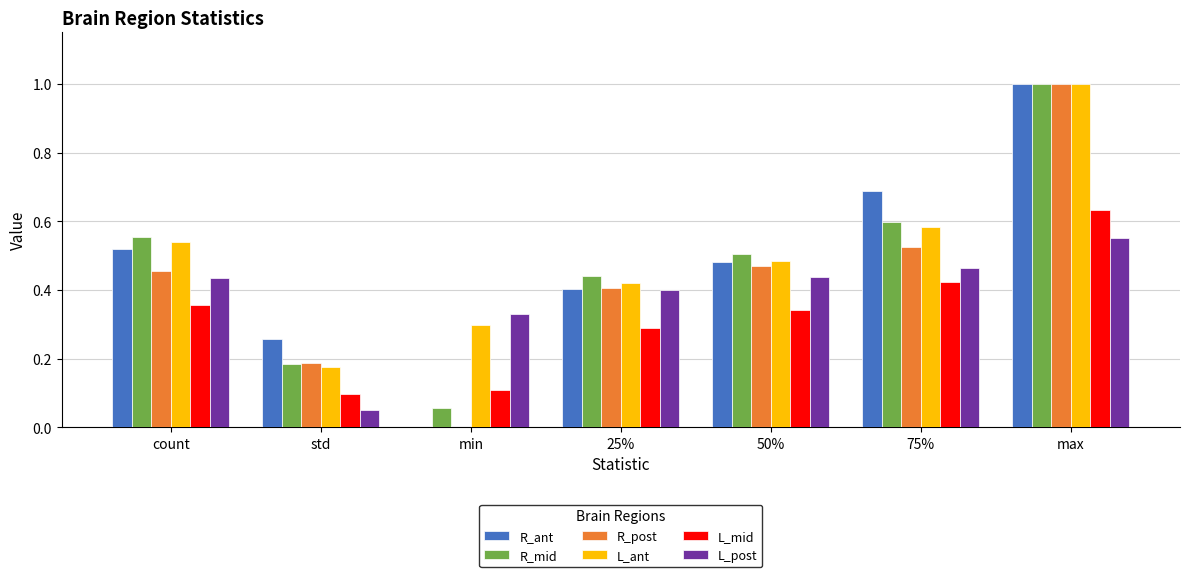

Which series changed the most between 25% and 75%?

R_ant